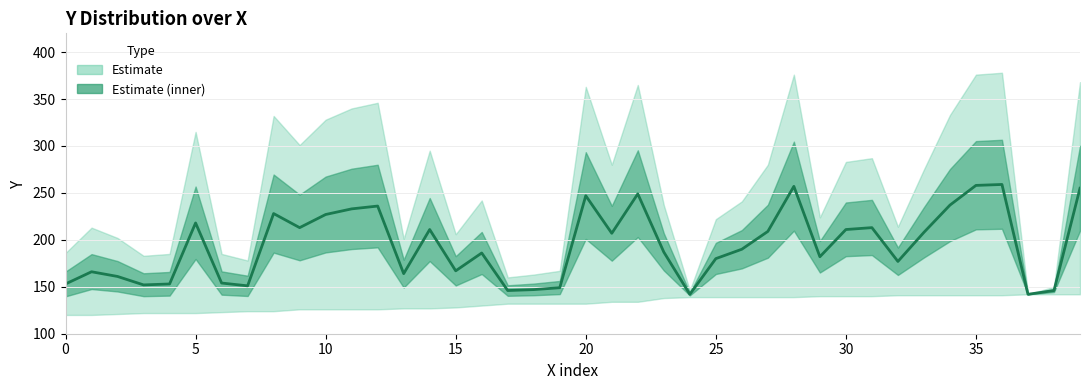

Approximately how many times larger is the value at 28 compared to 27?

1.2